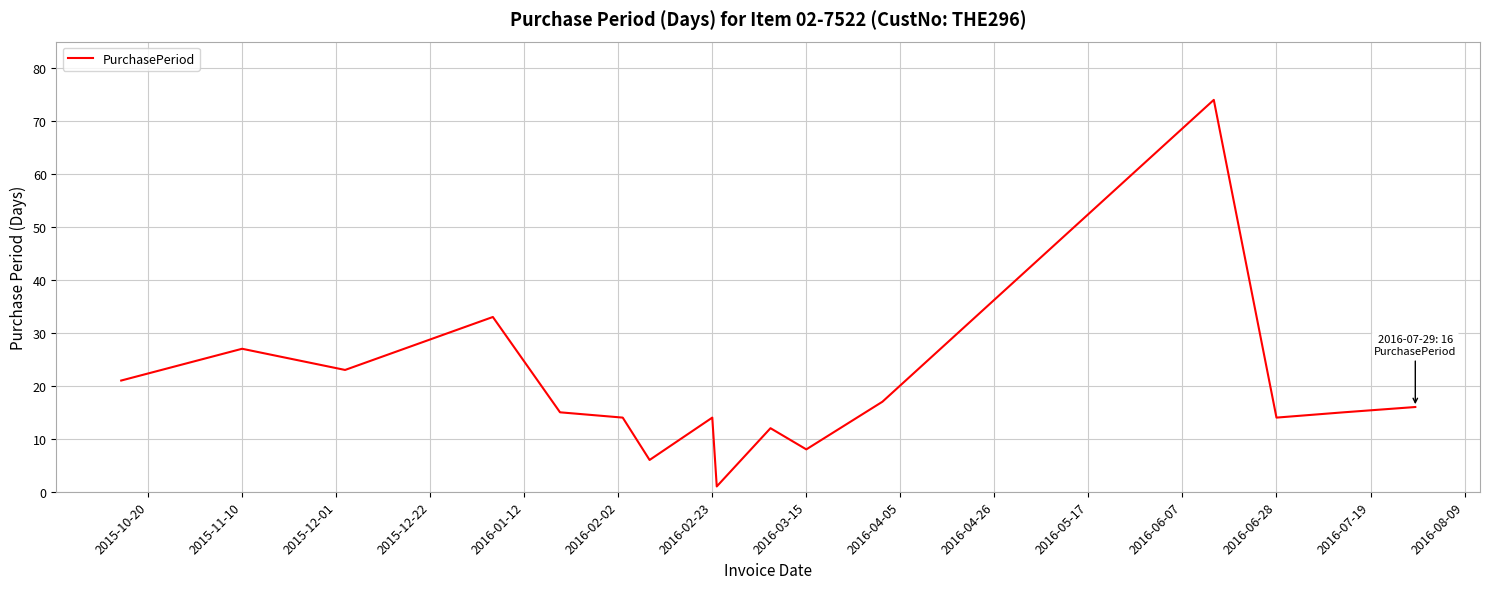

What is the greatest value displayed?

74